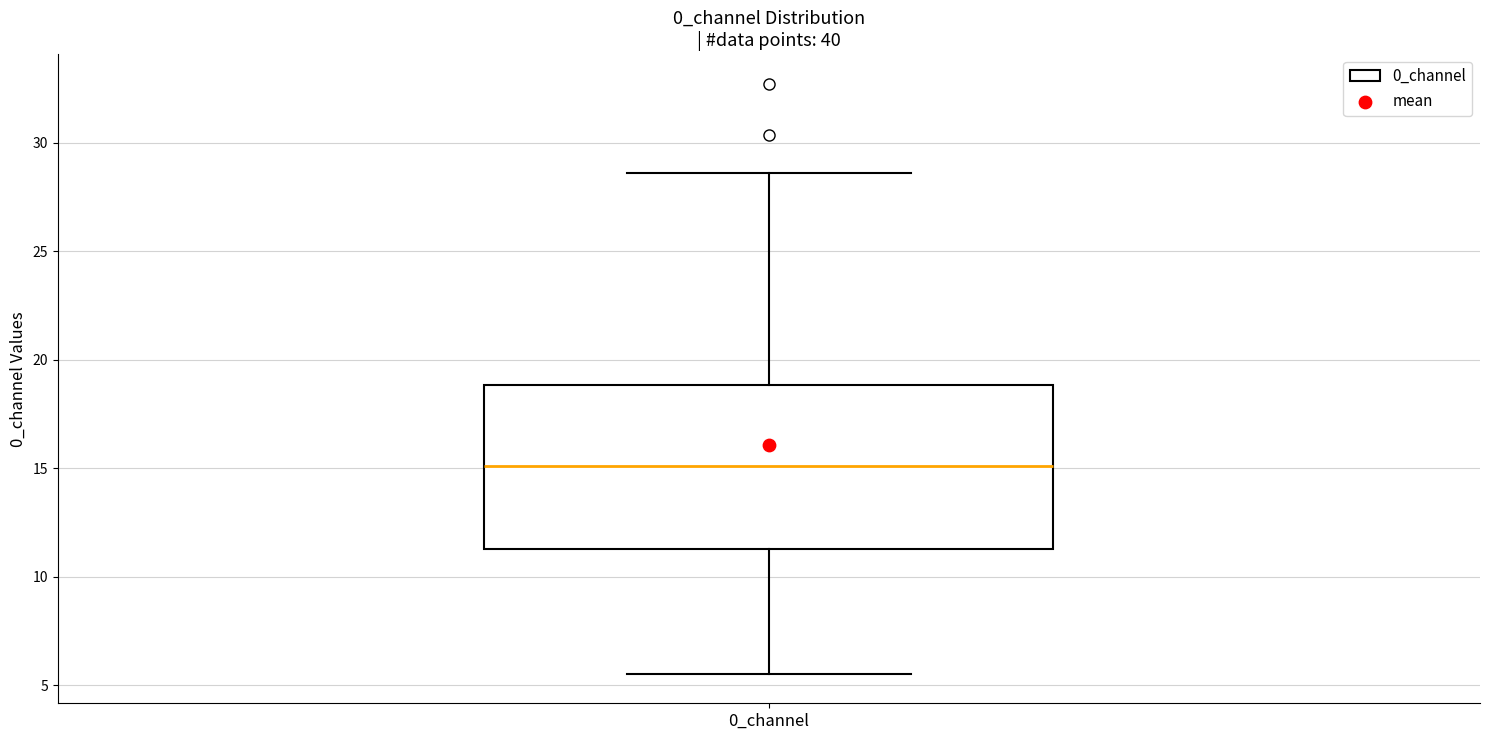

Transcribe this box plot: give where the median line is, the range the box spans, and where the two whiskers end, as read against the y-axis. The values are not printed on the chart, so give them approximately, as read against the axis.

median 15.0, box 11.5 to 19.0, whiskers 5.5 to 28.5